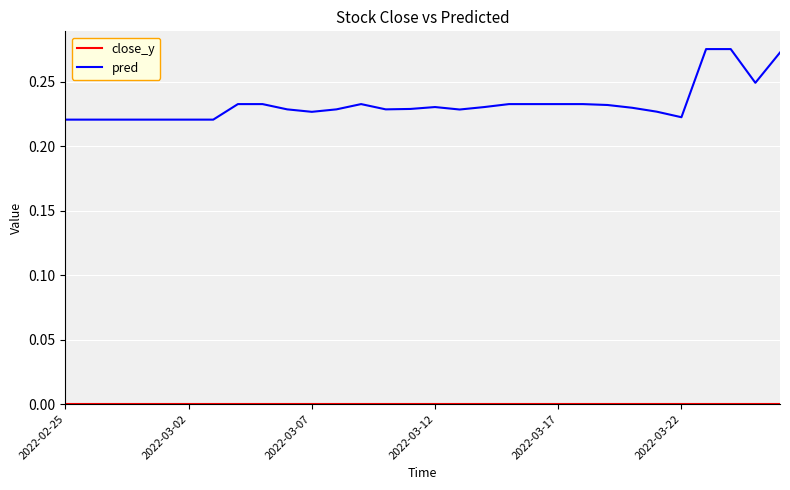

Which series has the widest spread of values?

pred